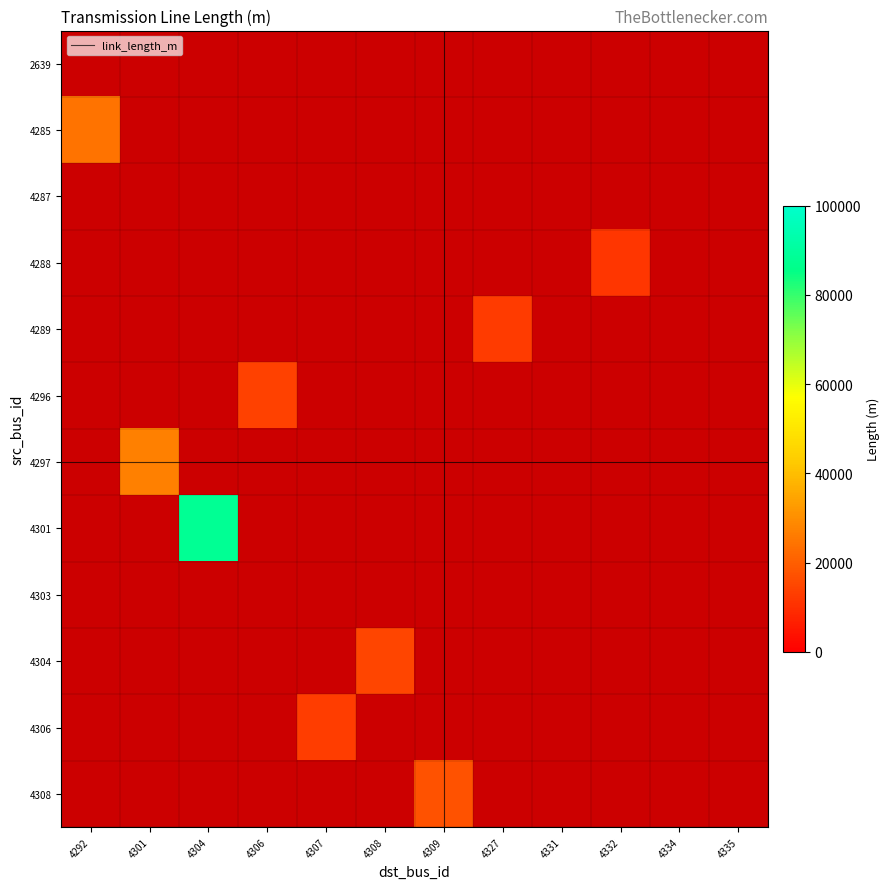

Which has a higher value, 4306 or 4327?

4327